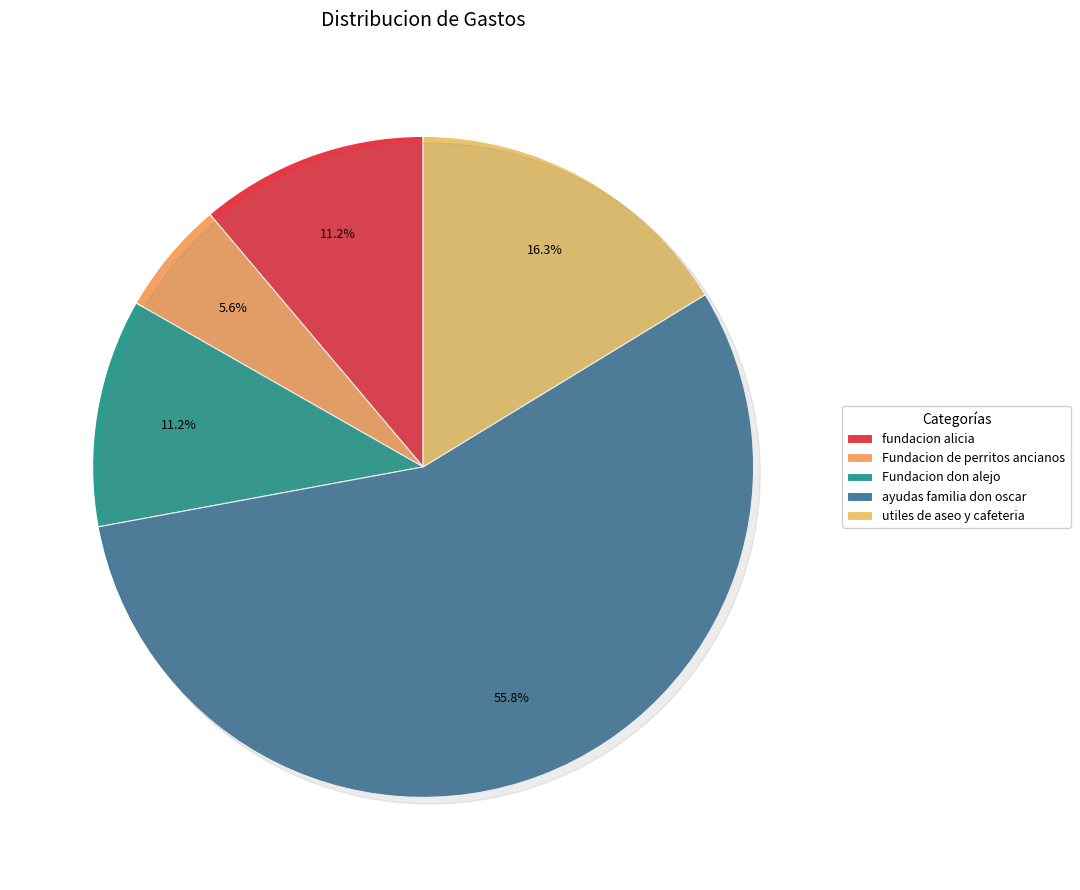

Do ayudas familia don oscar and Fundacion don alejo together represent more than half of the pie?

Yes